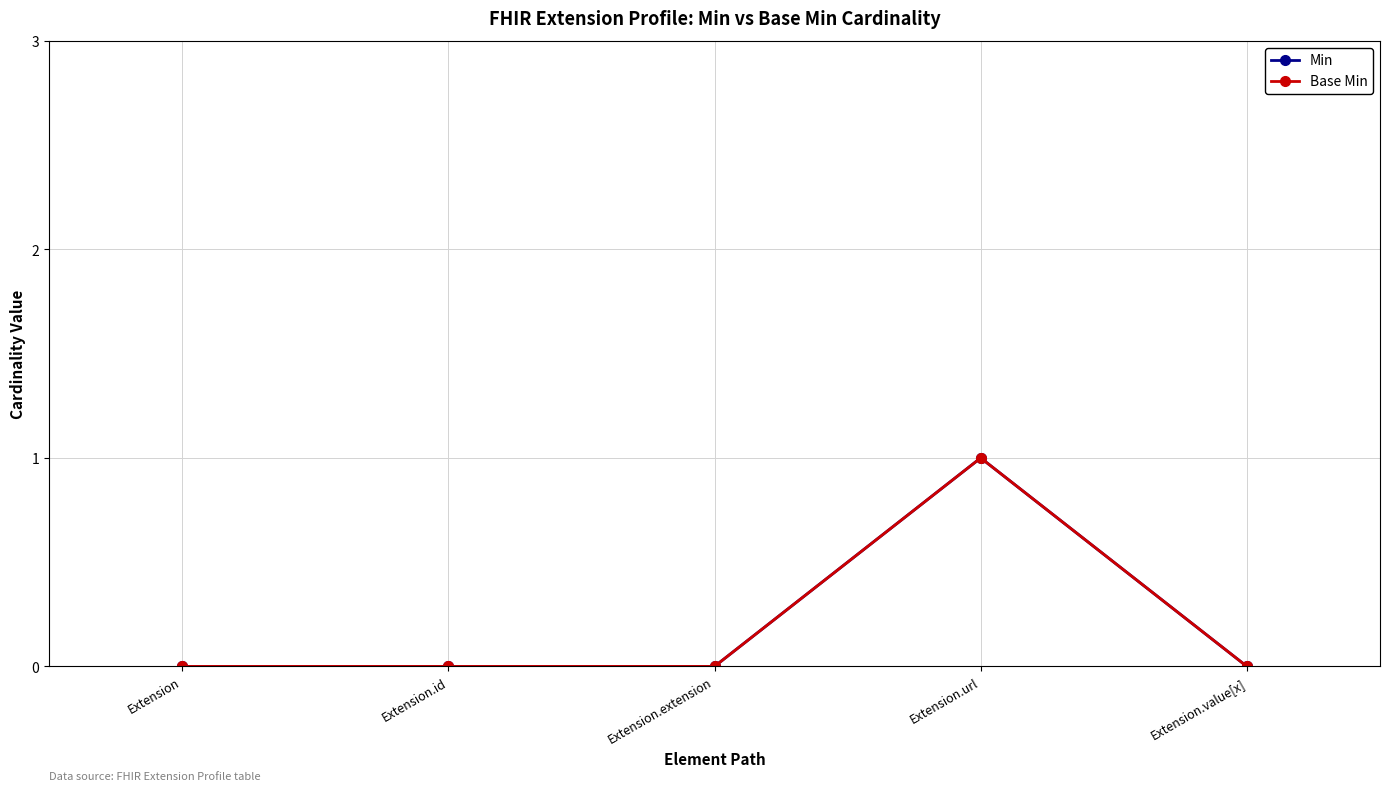

At how many categories does at least one series exceed 0?

1